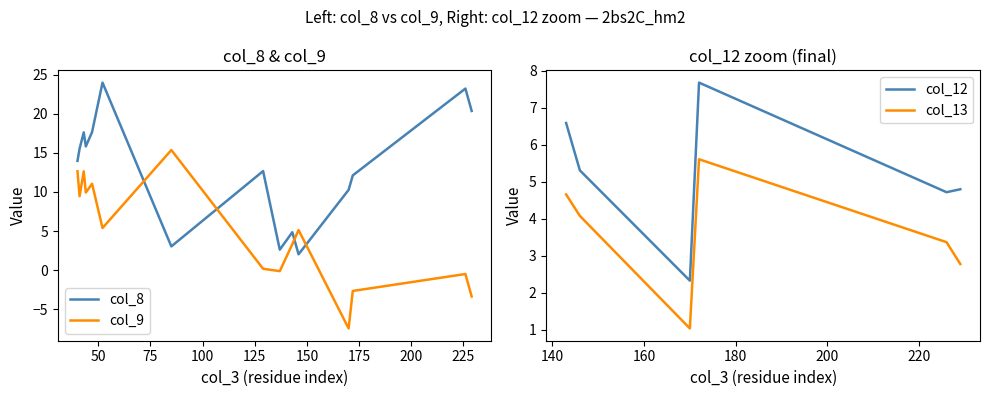

How many negative values does the col_9 series have?

5